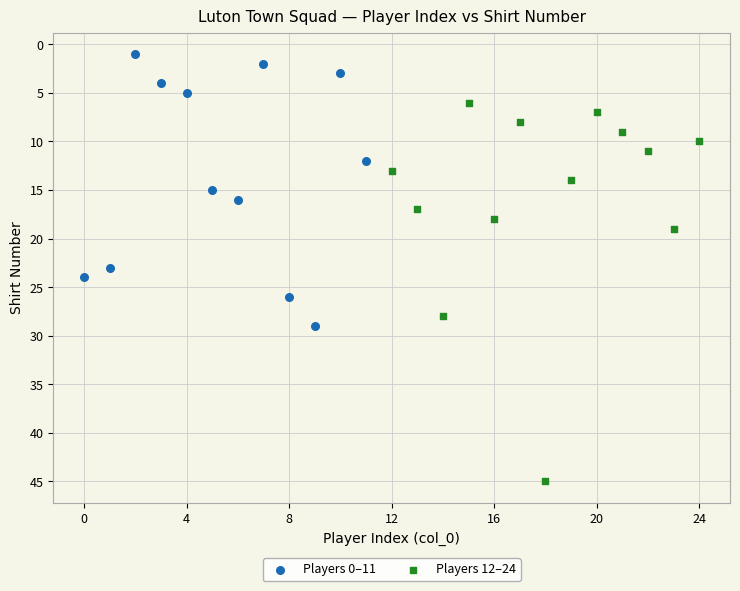

Which series has the widest spread of Y values?

Players 12–24